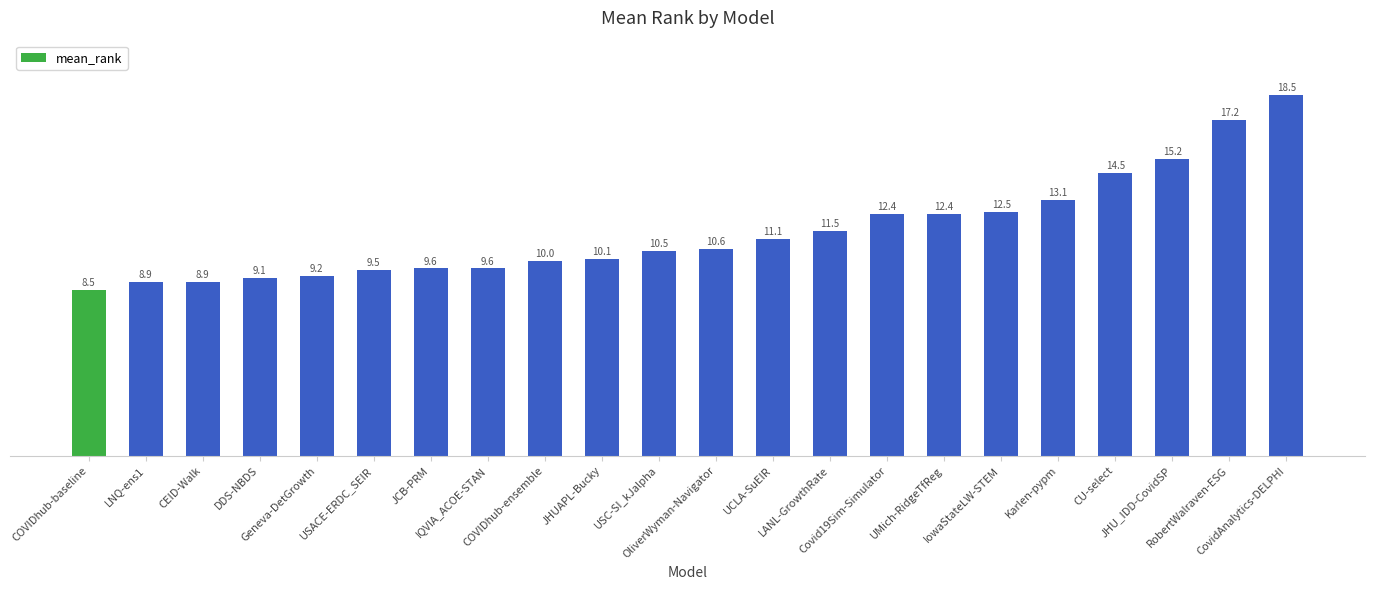

What is the change in value from COVIDhub-baseline to Karlen-pypm?

+4.6